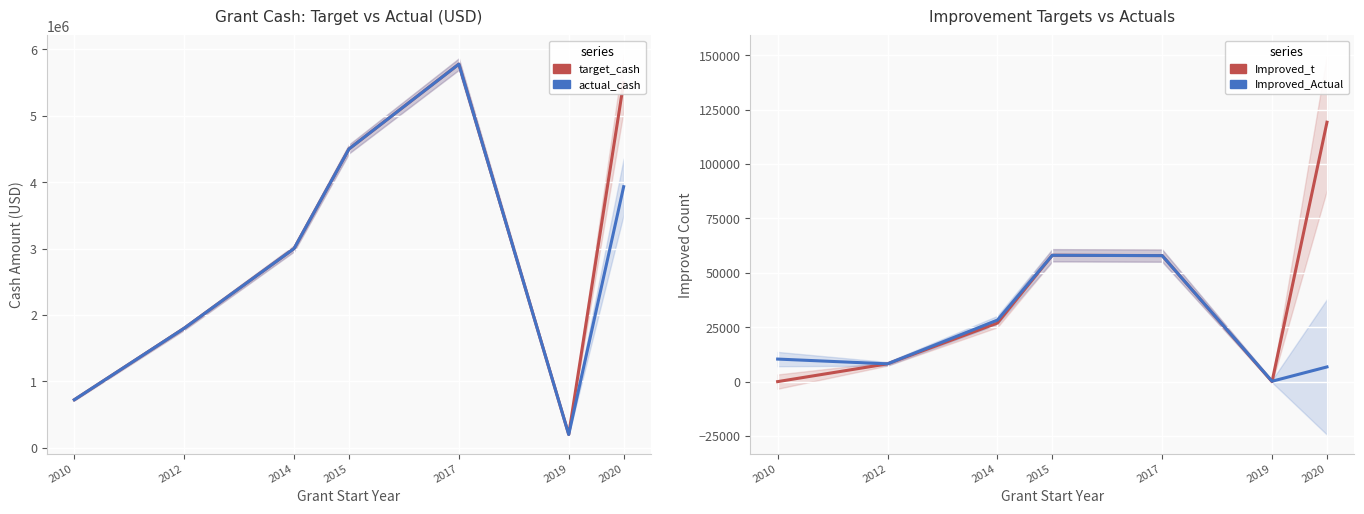

Is the value of Improved_Actual at 2012 greater than the value of Improved_t at 2010?

Yes